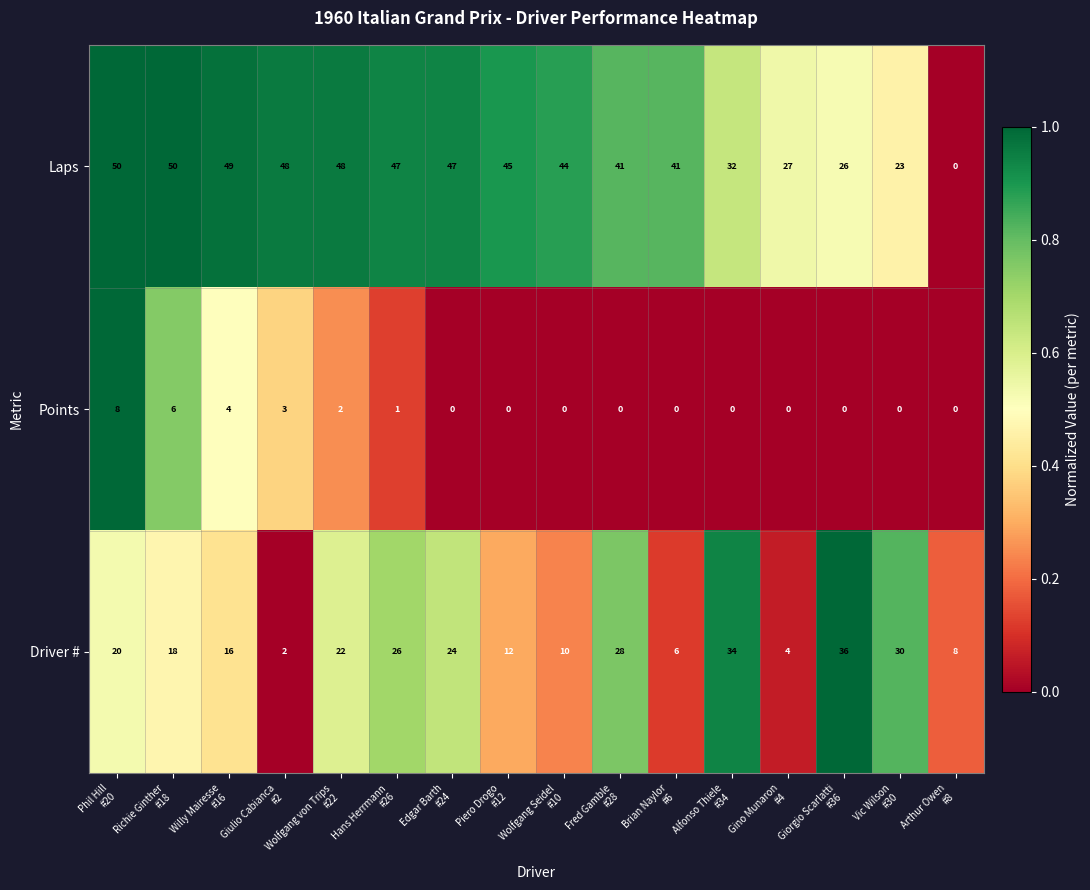

What is the sum of all Driver # values?

296